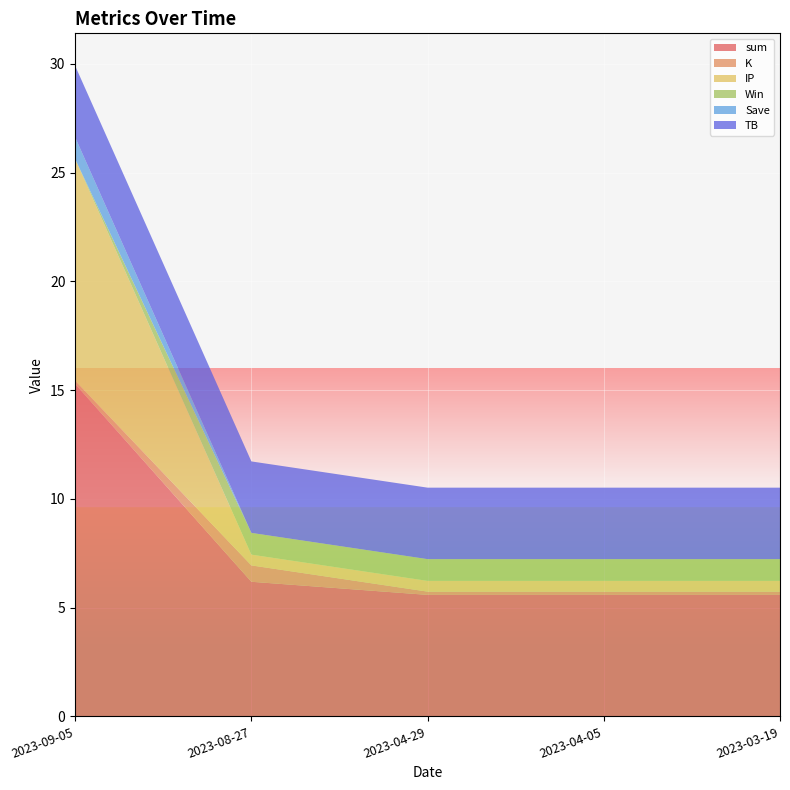

Reading left to right, extract all data points from this chart.

sum: 2023-09-05=15.3	2023-08-27=6.2	2023-04-29=5.6	2023-04-05=5.6	2023-03-19=5.6
K: 2023-09-05=0.1	2023-08-27=0.8	2023-04-29=0.1	2023-04-05=0.1	2023-03-19=0.1
IP: 2023-09-05=10.2	2023-08-27=0.5	2023-04-29=0.5	2023-04-05=0.5	2023-03-19=0.5
Win: 2023-09-05=0.0	2023-08-27=1.0	2023-04-29=1.0	2023-04-05=1.0	2023-03-19=1.0
Save: 2023-09-05=1.0	2023-08-27=0.0	2023-04-29=0.0	2023-04-05=0.0	2023-03-19=0.0
TB: 2023-09-05=3.3	2023-08-27=3.3	2023-04-29=3.3	2023-04-05=3.3	2023-03-19=3.3